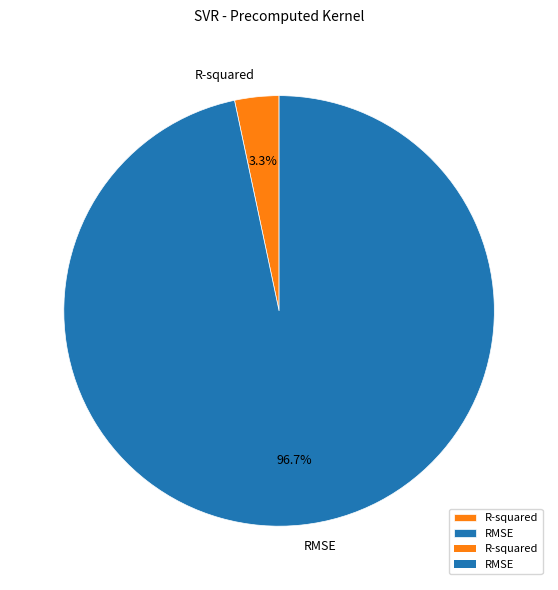

To the nearest percent, what portion does RMSE represent?

97%